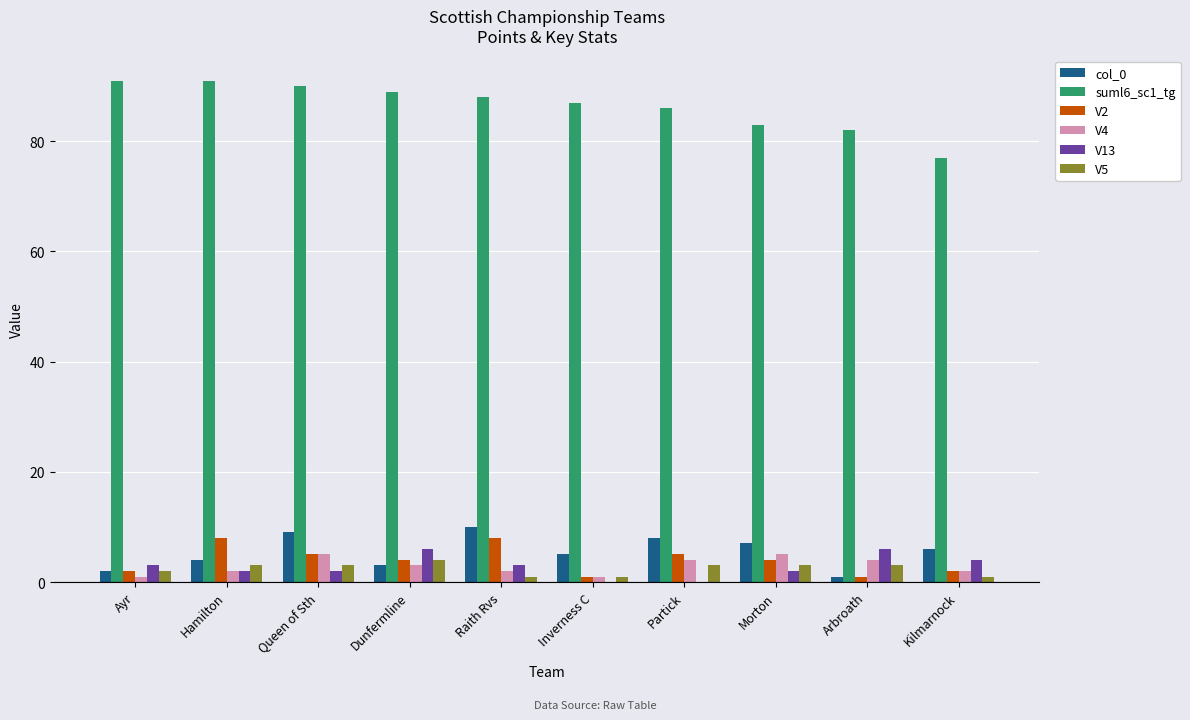

What is the total value across all series at Partick?

106